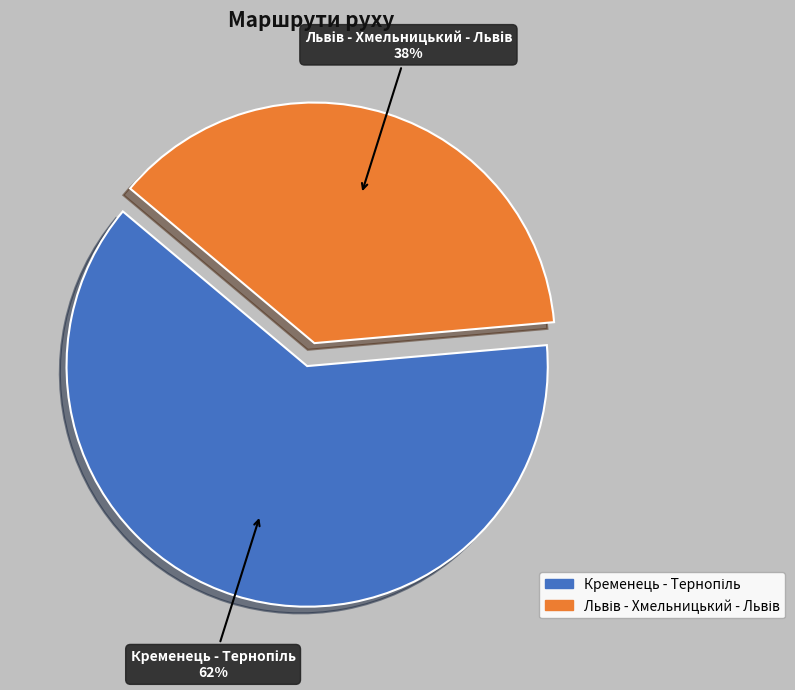

To the nearest percent, what is the average slice percentage?

50%